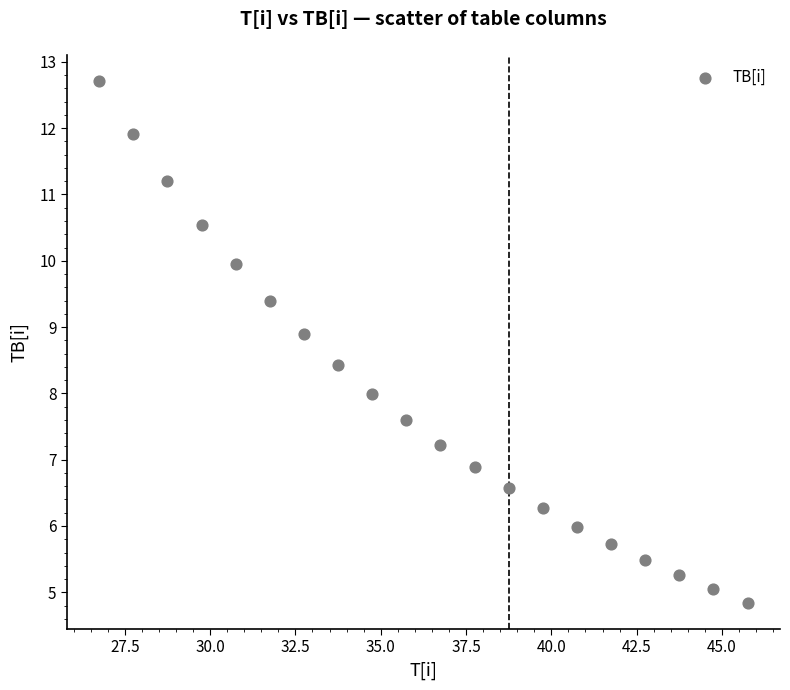

What is the range of X values (max minus min)?

19.0